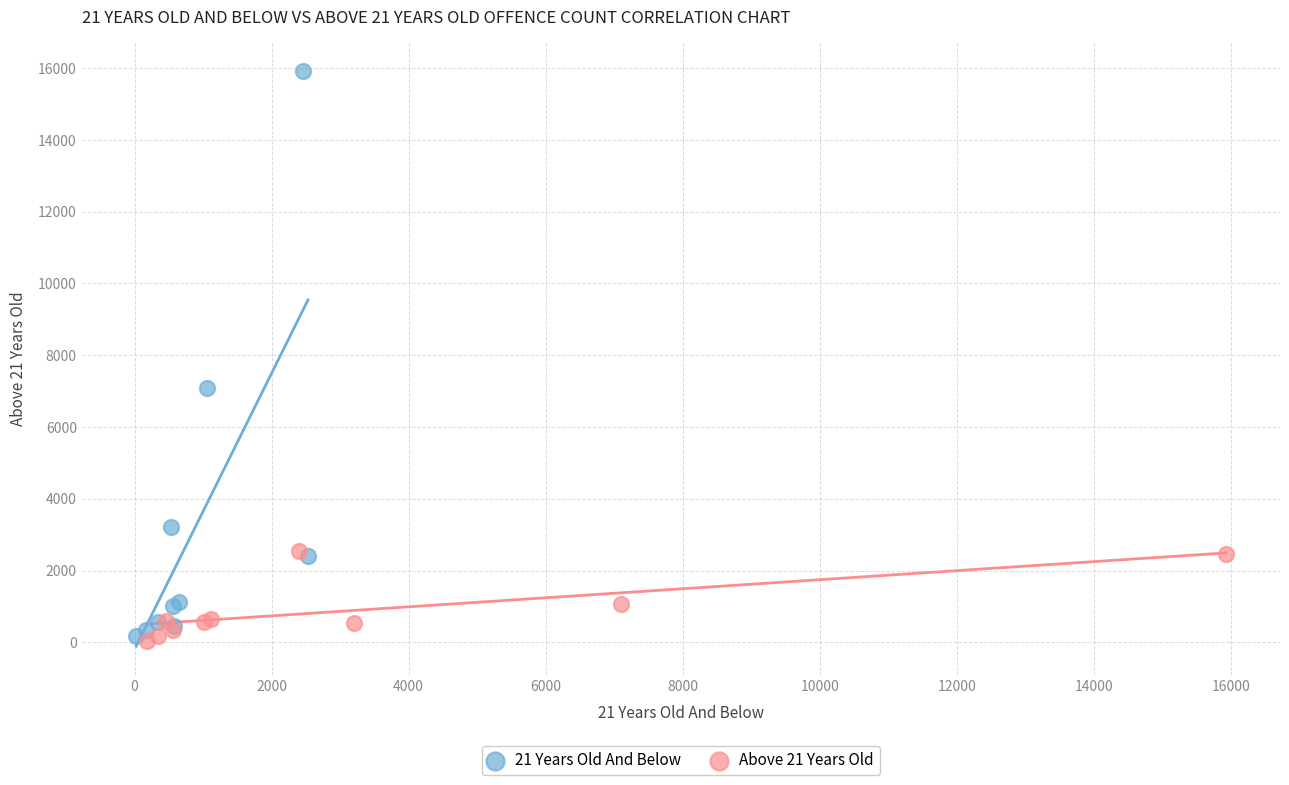

Which series reaches the maximum Y coordinate?

21 Years Old And Below